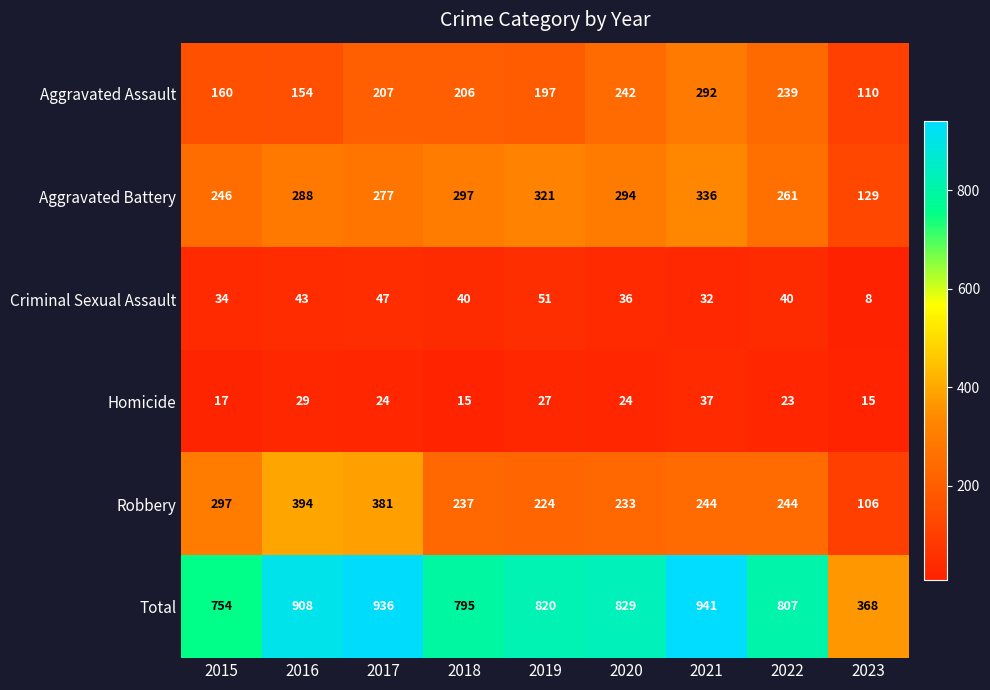

True or false: Homicide has a value of 24 at 2017.

True